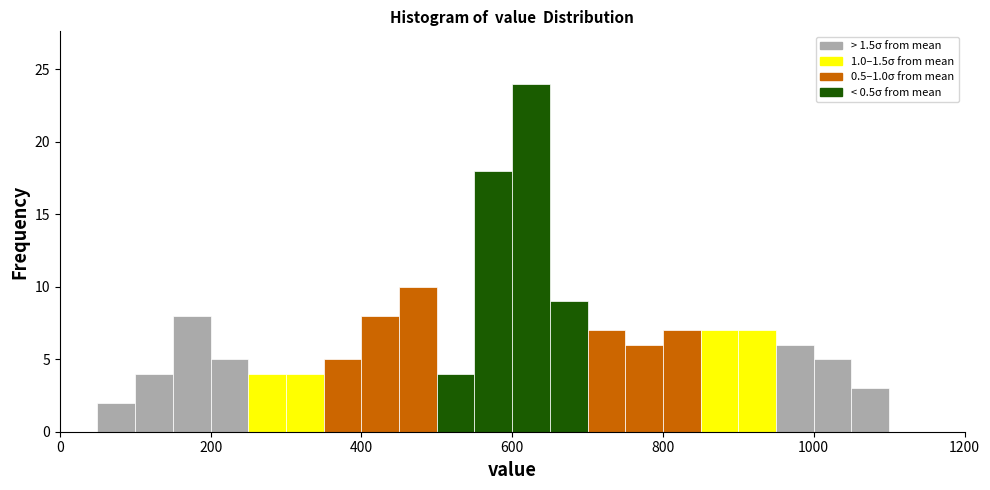

Read against the x-axis, roughly where is the centre of the tallest bar?

620